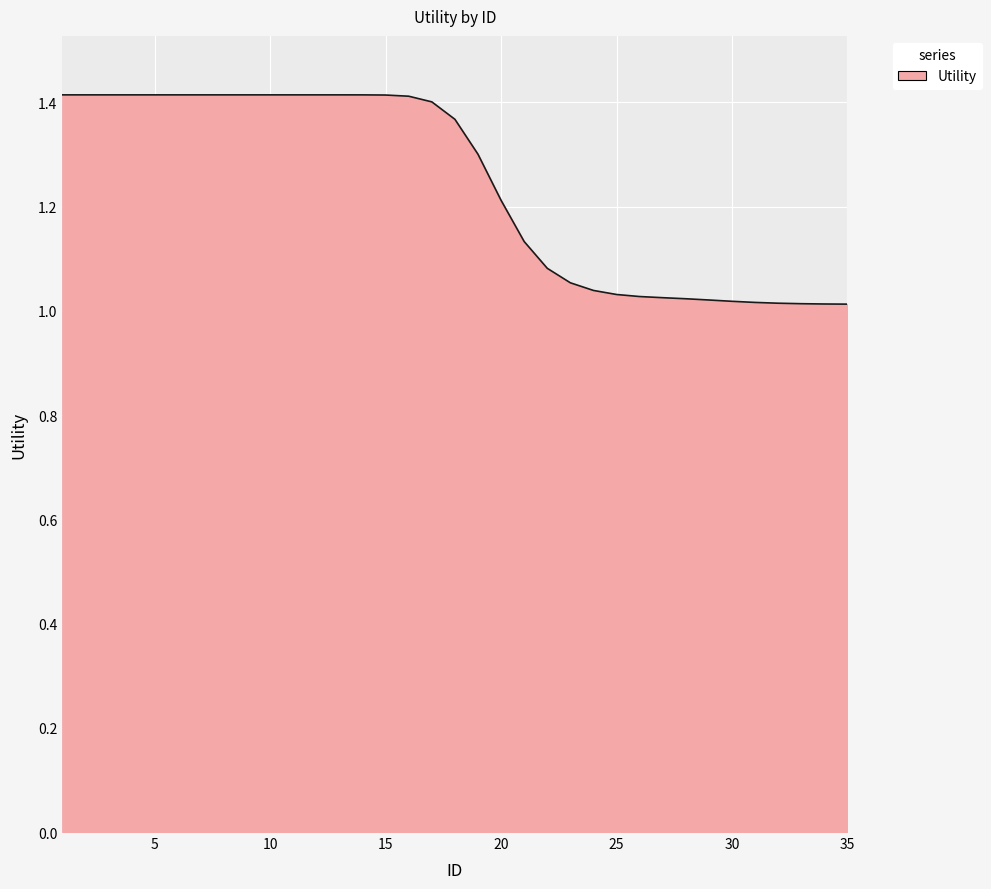

What is the difference between the maximum and minimum values?

0.4